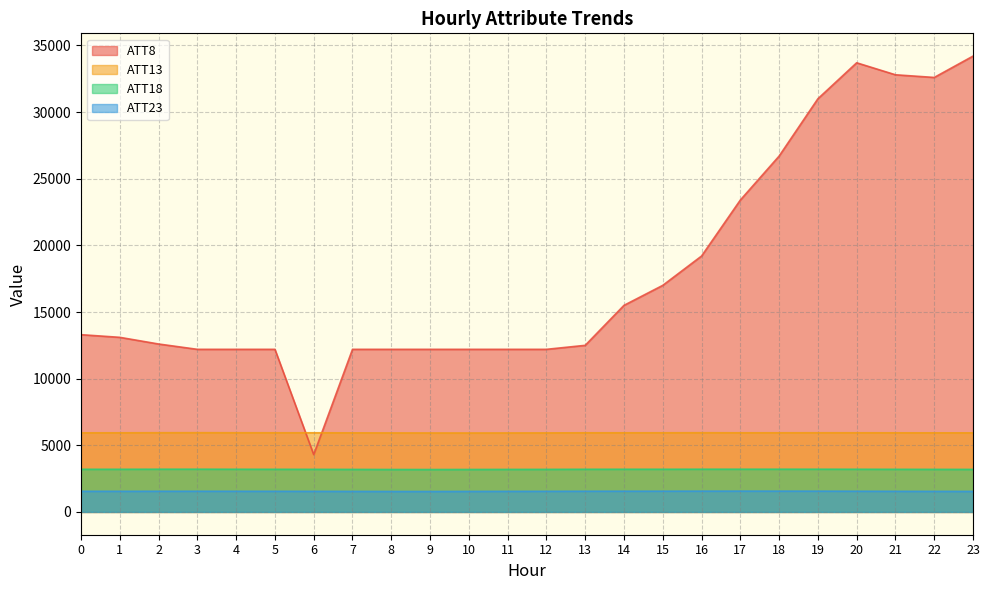

Which has a higher value, 2 or 22?

22